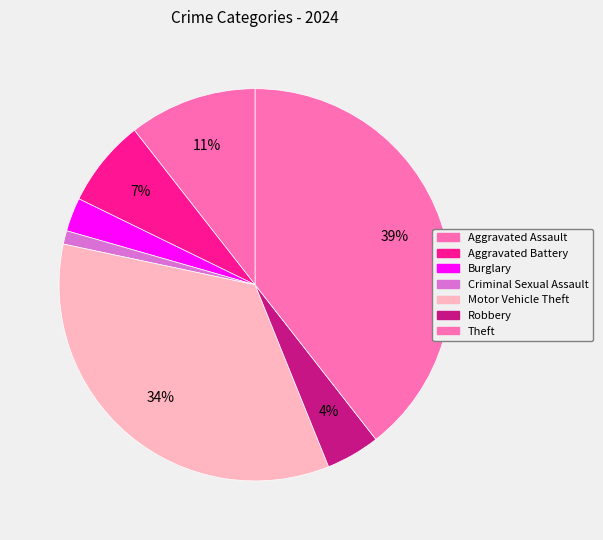

What is the smallest slice in the pie chart?

Criminal Sexual Assault